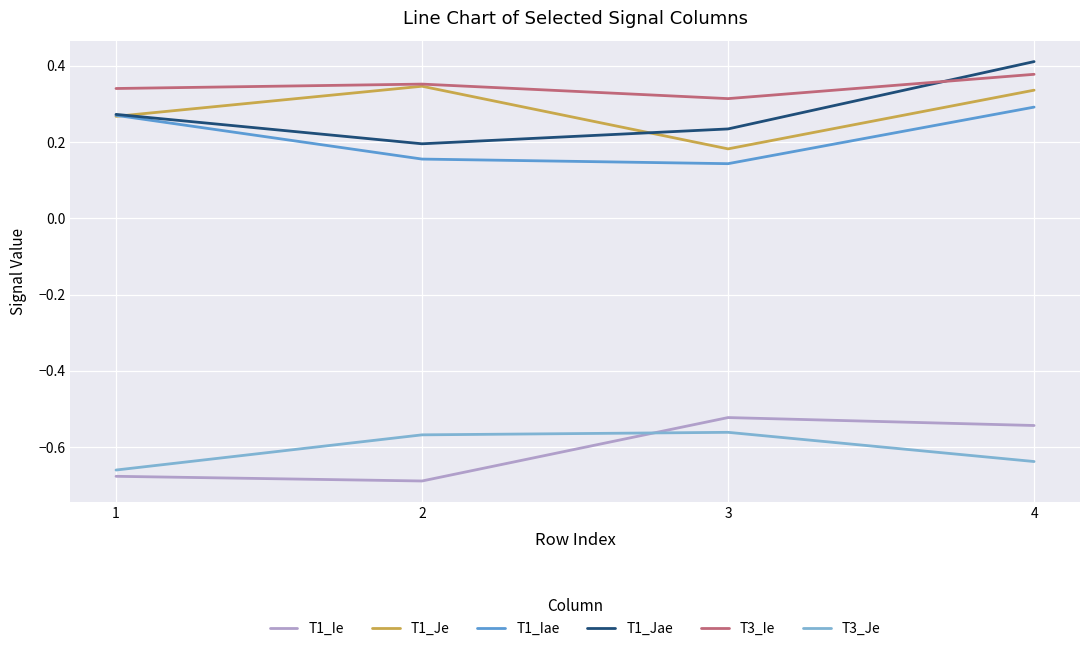

Rank the categories by T3_Ie value from lowest to highest.

3, 1, 2, 4